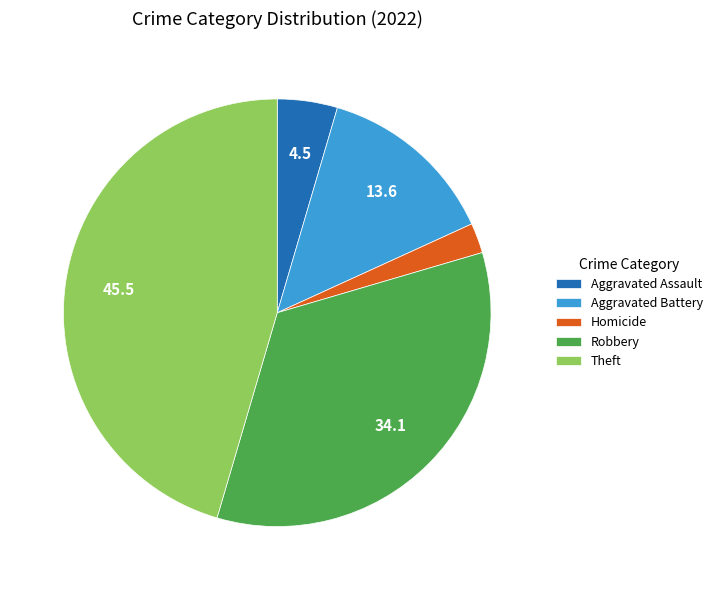

Combined, do Robbery and Homicide account for over 50%?

No